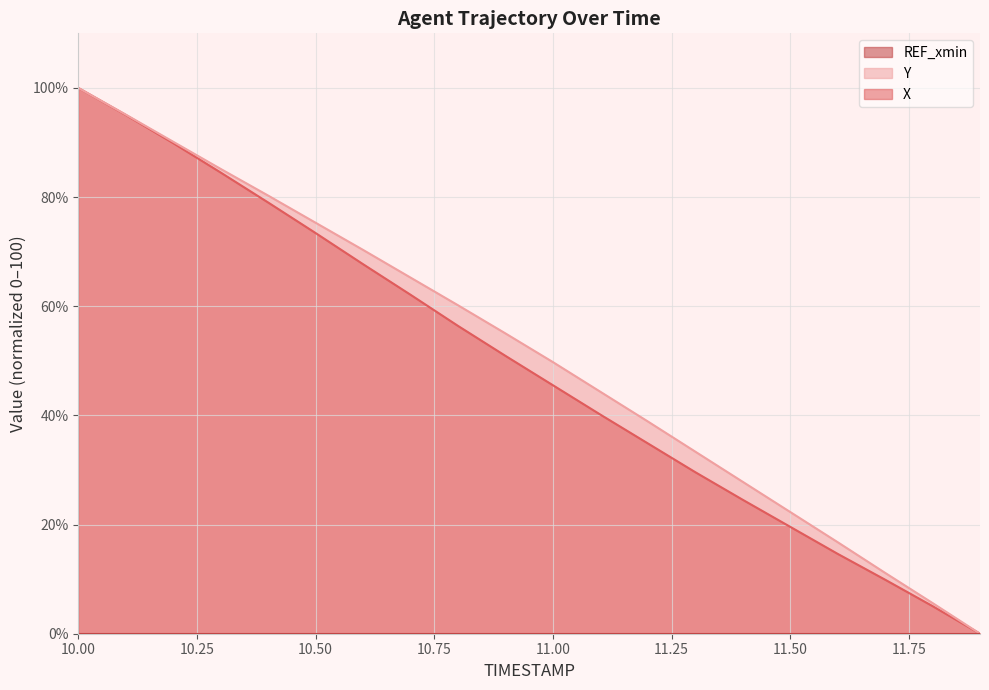

What is the greatest value displayed?

100.0